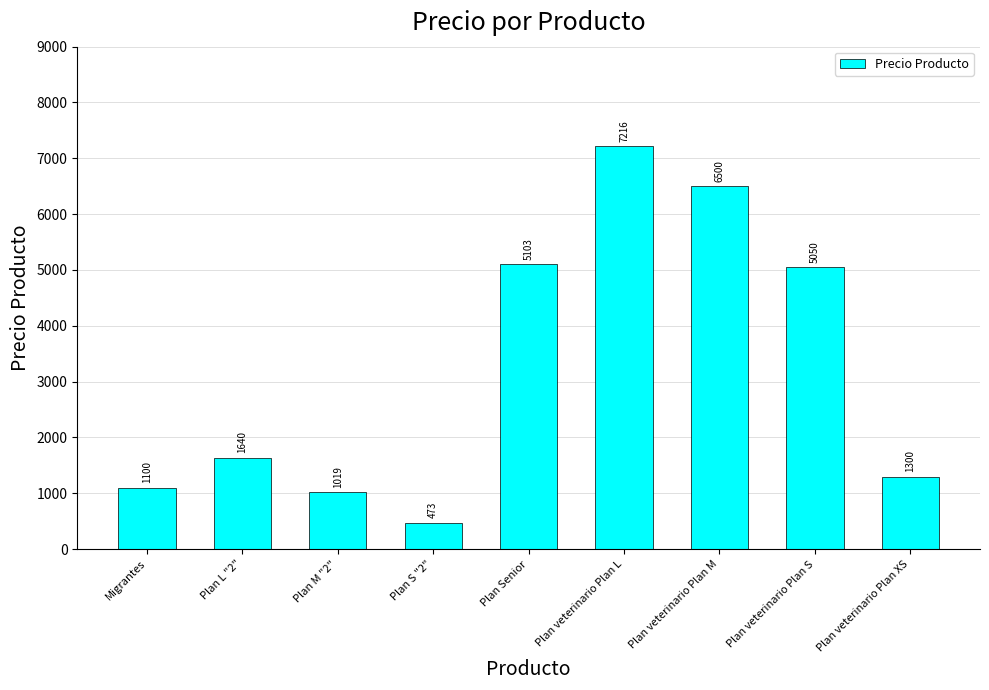

Reading left to right, what are all the values shown in this chart?

1100	1640	1019	473	5103	7216	6500	5050	1300